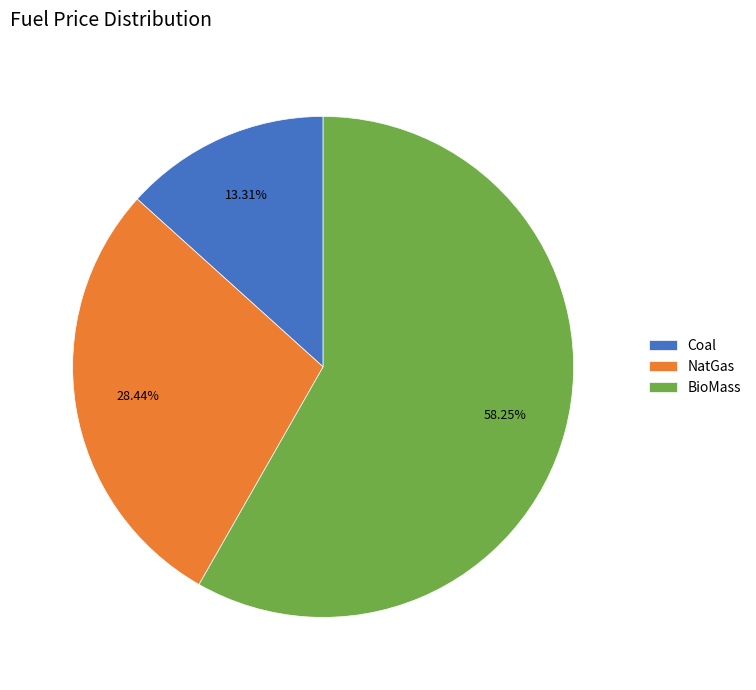

How many slices are in this pie chart?

3